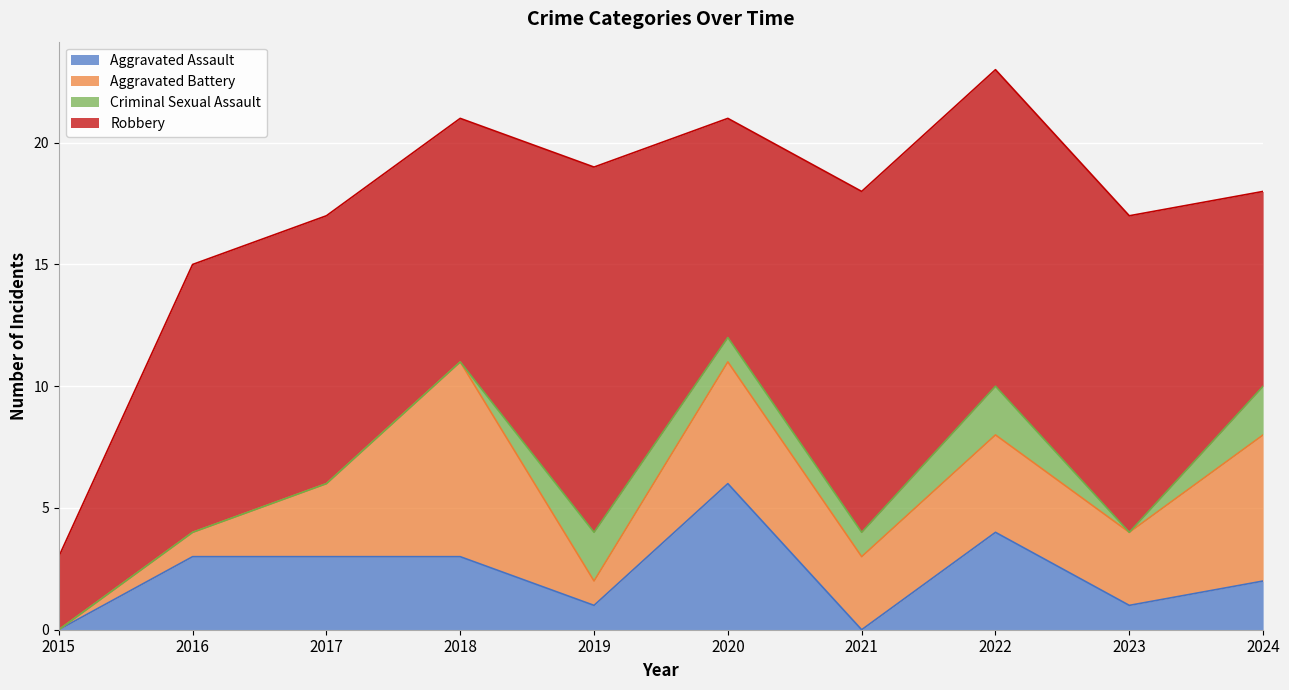

At how many categories does at least one series exceed 1?

10